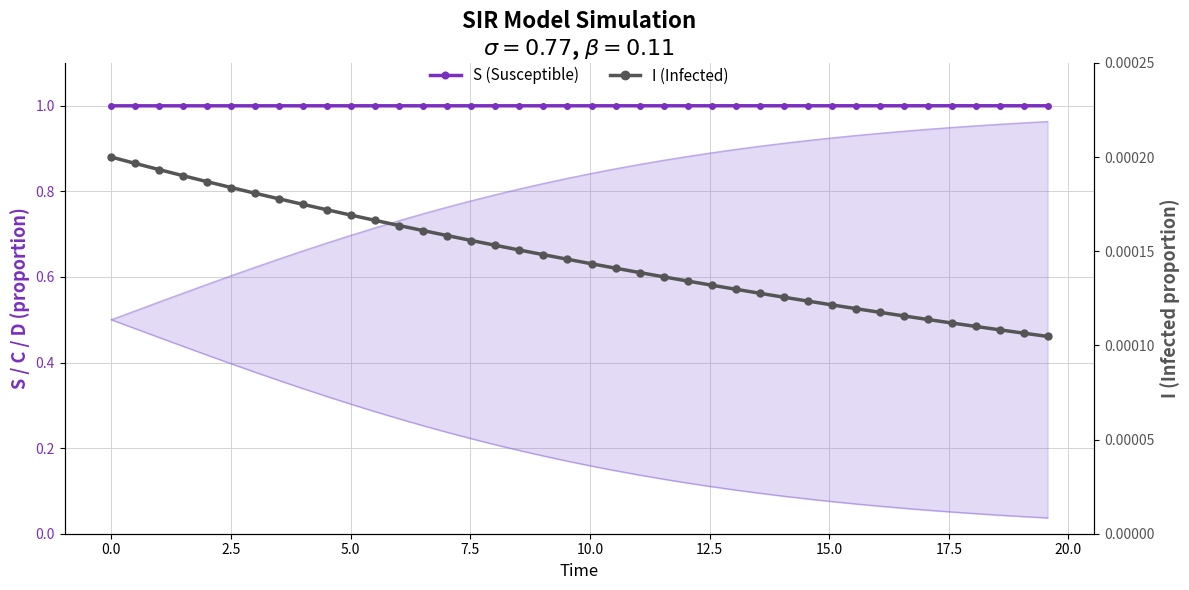

Reading right to left, transcribe all the data shown in this chart.

S (Susceptible): 1.0	1.0	1.0	1.0	1.0	1.0	1.0	1.0	1.0	1.0	1.0	1.0	1.0	1.0	1.0	1.0	1.0	1.0	1.0	1.0	1.0	1.0	1.0	1.0	1.0	1.0	1.0	1.0	1.0	1.0	1.0	1.0	1.0	1.0	1.0	1.0	1.0	1.0	1.0	1.0
I (Infected): 0.0	0.0	0.0	0.0	0.0	0.0	0.0	0.0	0.0	0.0	0.0	0.0	0.0	0.0	0.0	0.0	0.0	0.0	0.0	0.0	0.0	0.0	0.0	0.0	0.0	0.0	0.0	0.0	0.0	0.0	0.0	0.0	0.0	0.0	0.0	0.0	0.0	0.0	0.0	0.0